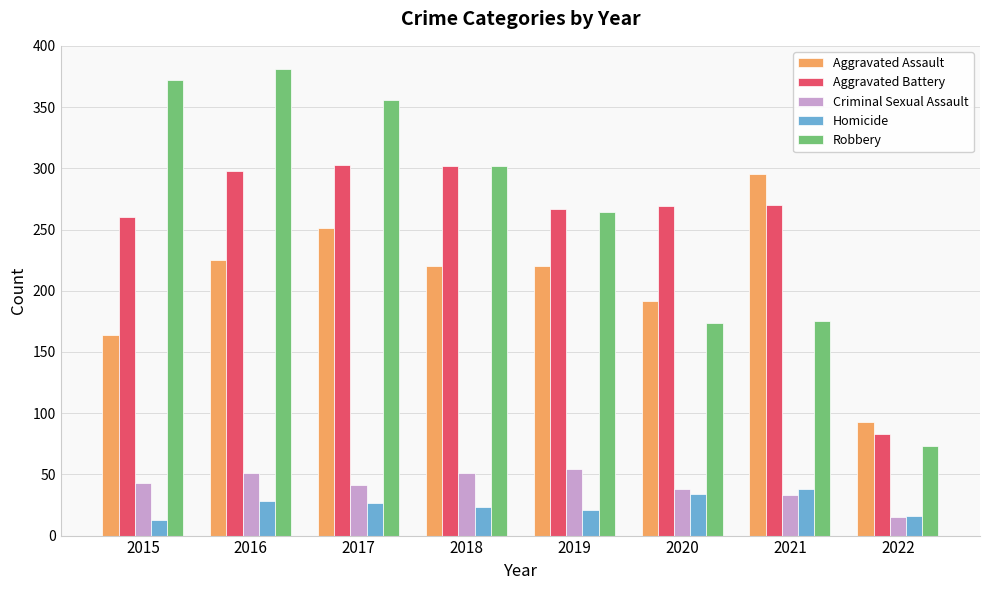

At 2015, list the series in order from smallest to largest.

Homicide, Criminal Sexual Assault, Aggravated Assault, Aggravated Battery, Robbery